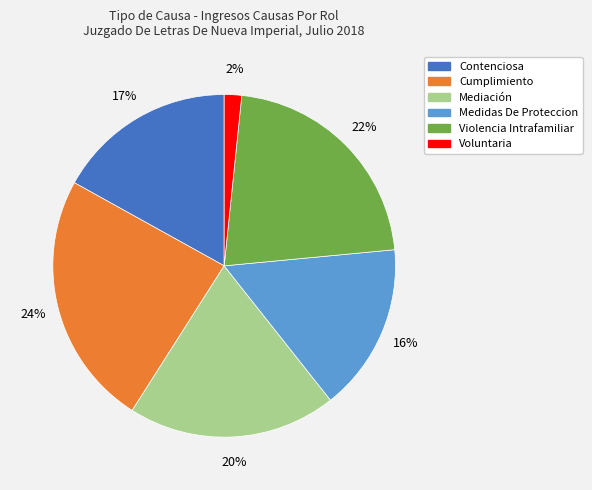

What percentage is the Voluntaria slice, to the nearest percent?

2%